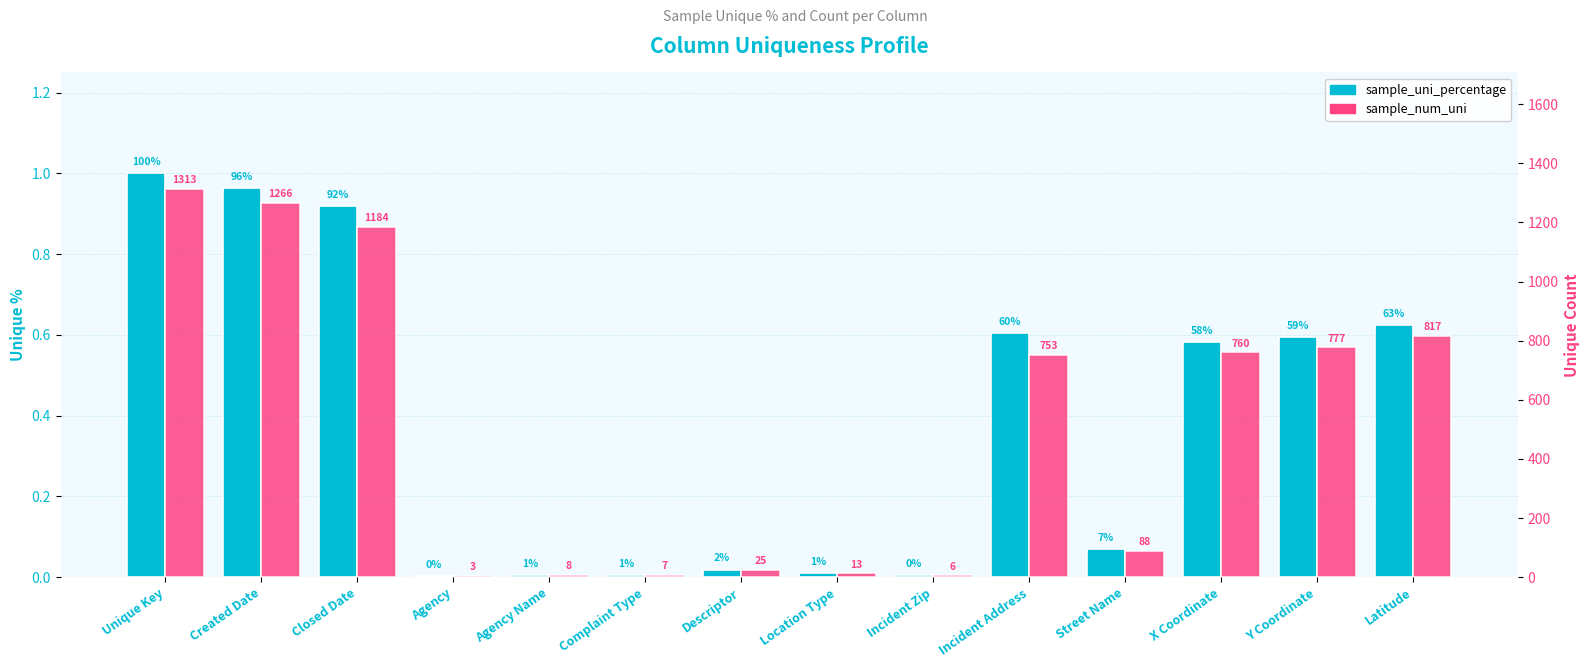

List the labels in order of sample_num_uni value, largest first.

Unique Key, Created Date, Closed Date, Latitude, Y Coordinate, X Coordinate, Incident Address, Street Name, Descriptor, Location Type, Agency Name, Complaint Type, Incident Zip, Agency